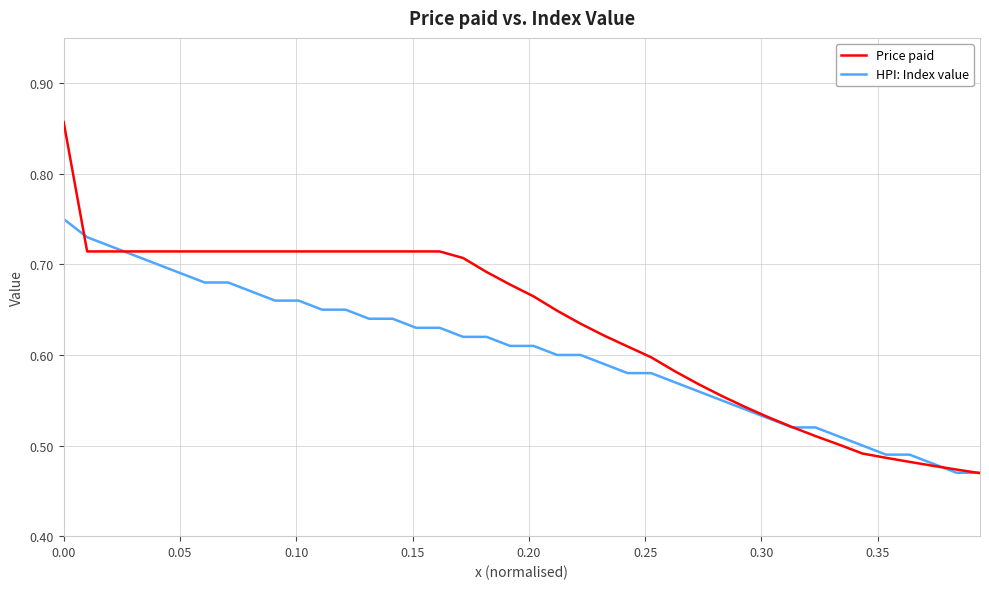

Rank the series by their maximum value, from highest to lowest.

Price paid, HPI: Index value